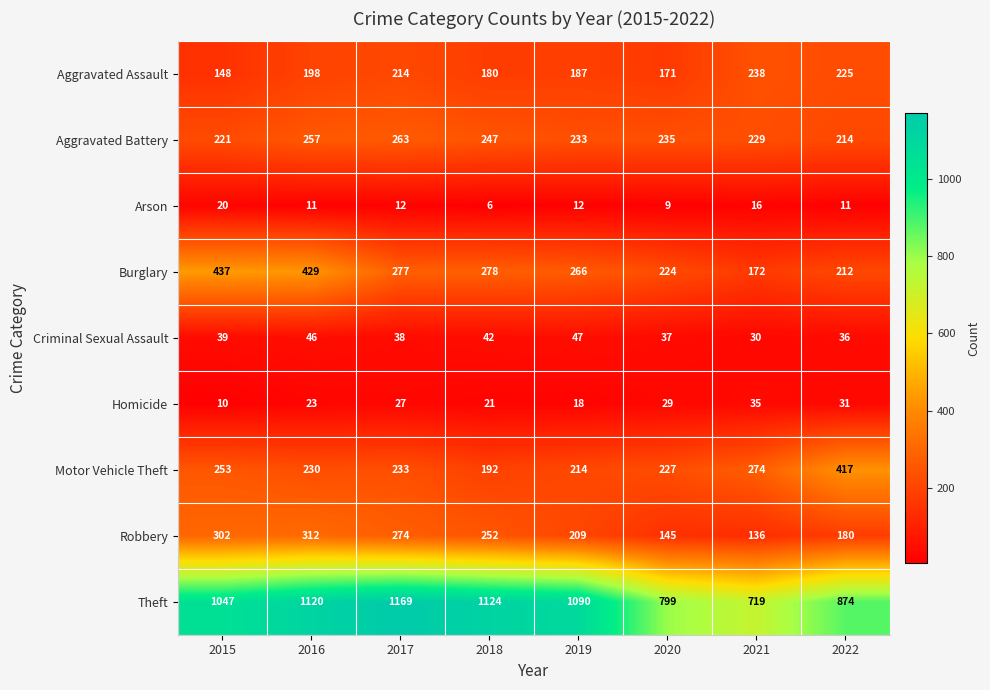

Rank the series at 2020 from highest to lowest value.

Theft, Aggravated Battery, Motor Vehicle Theft, Burglary, Aggravated Assault, Robbery, Criminal Sexual Assault, Homicide, Arson